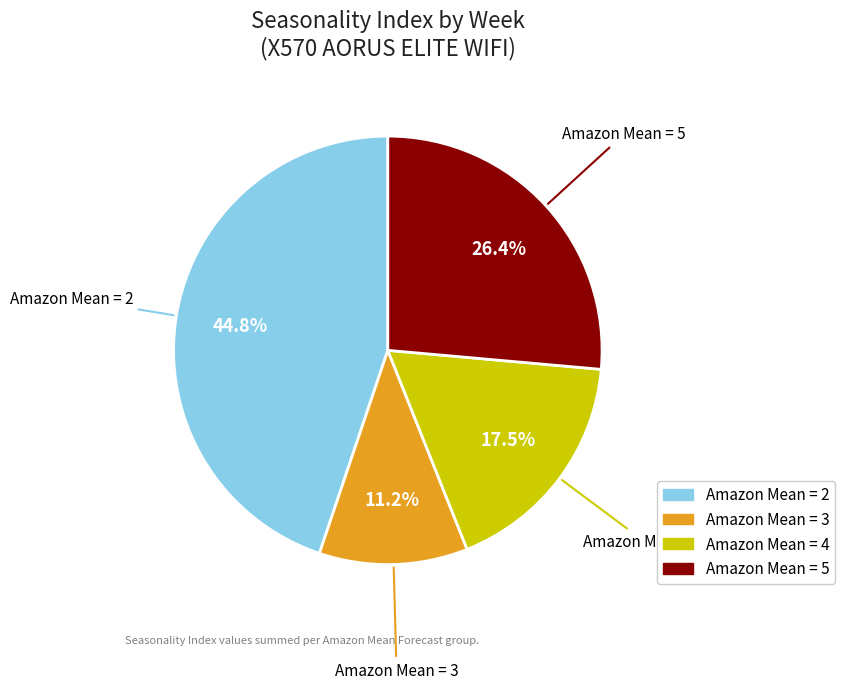

Does any single category account for the majority?

No